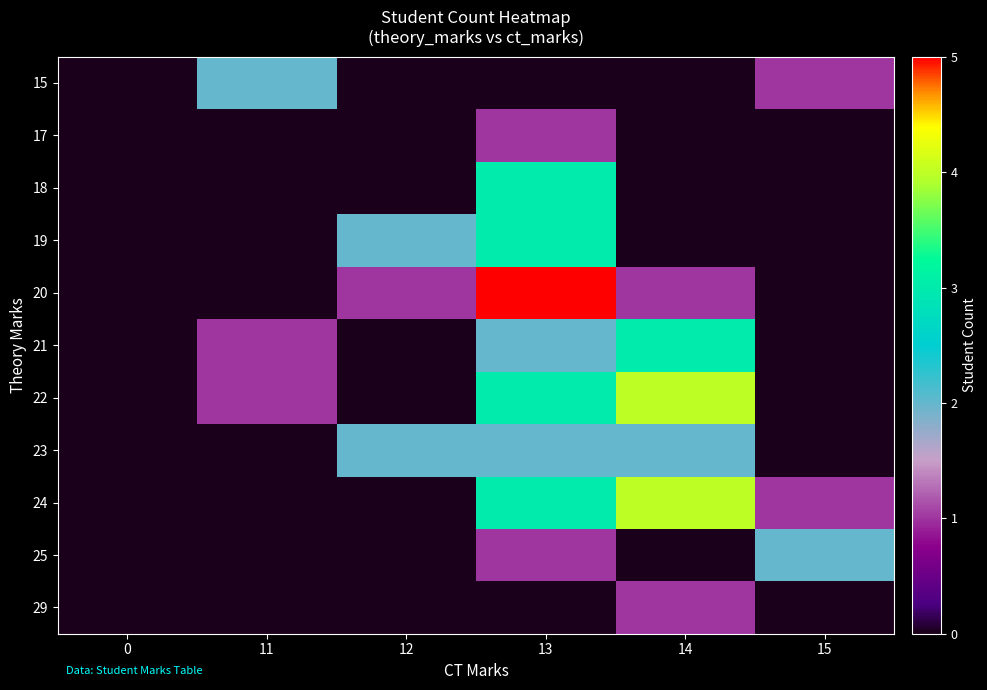

Rank the series by their maximum value, from lowest to highest.

17, 29, 15, 23, 25, 18, 19, 21, 22, 24, 20